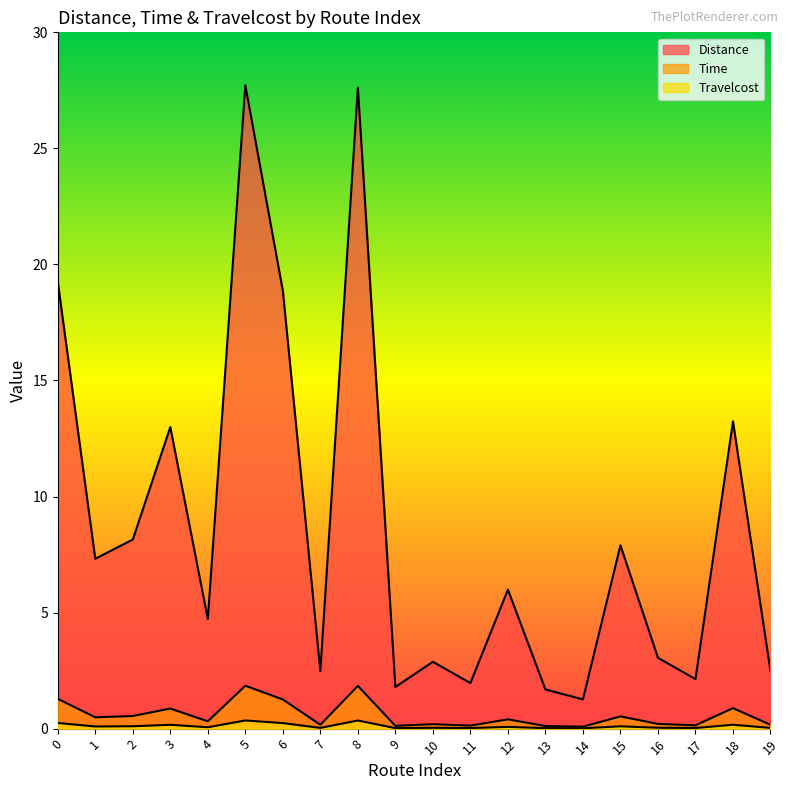

At which category does Distance reach its first local peak?

3